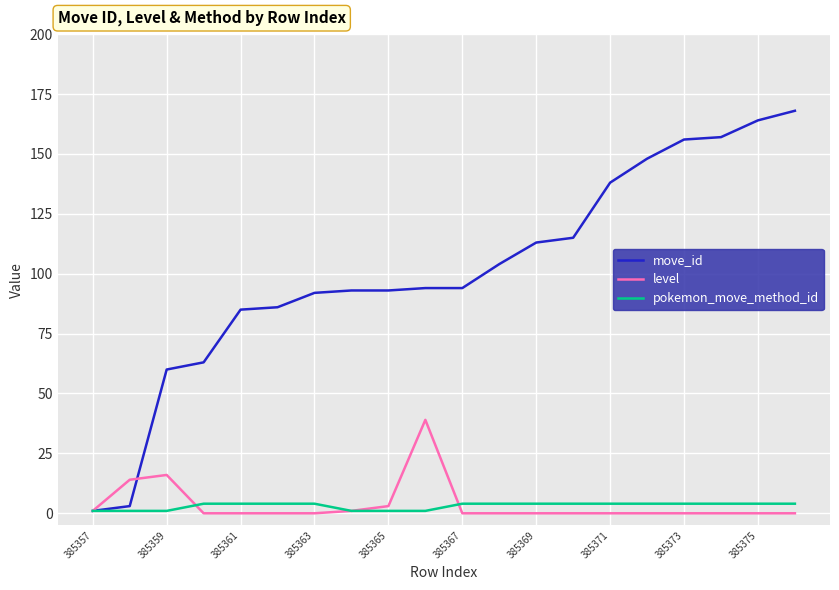

What is the greatest value displayed?

168